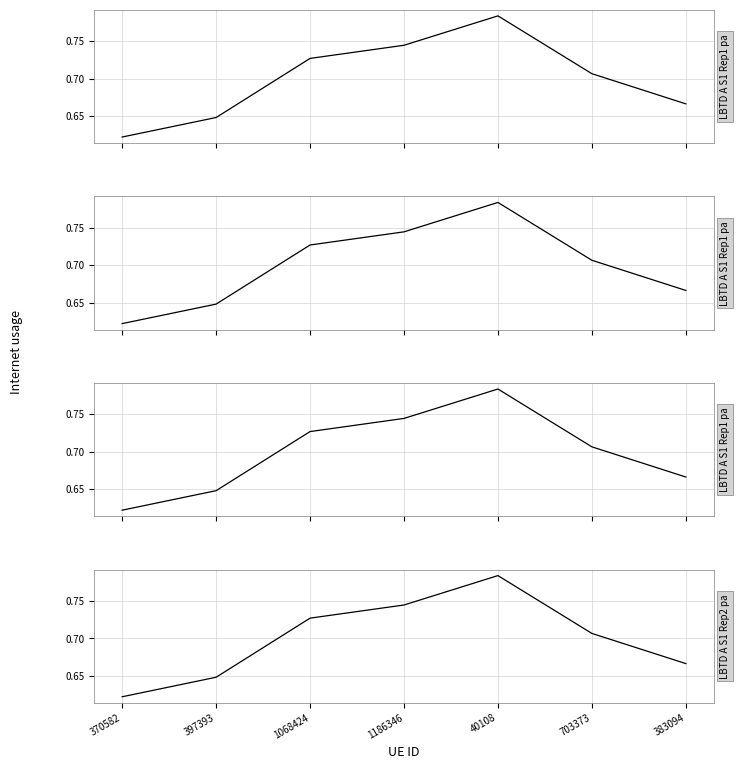

Count the values in the range 0 to 1.

7